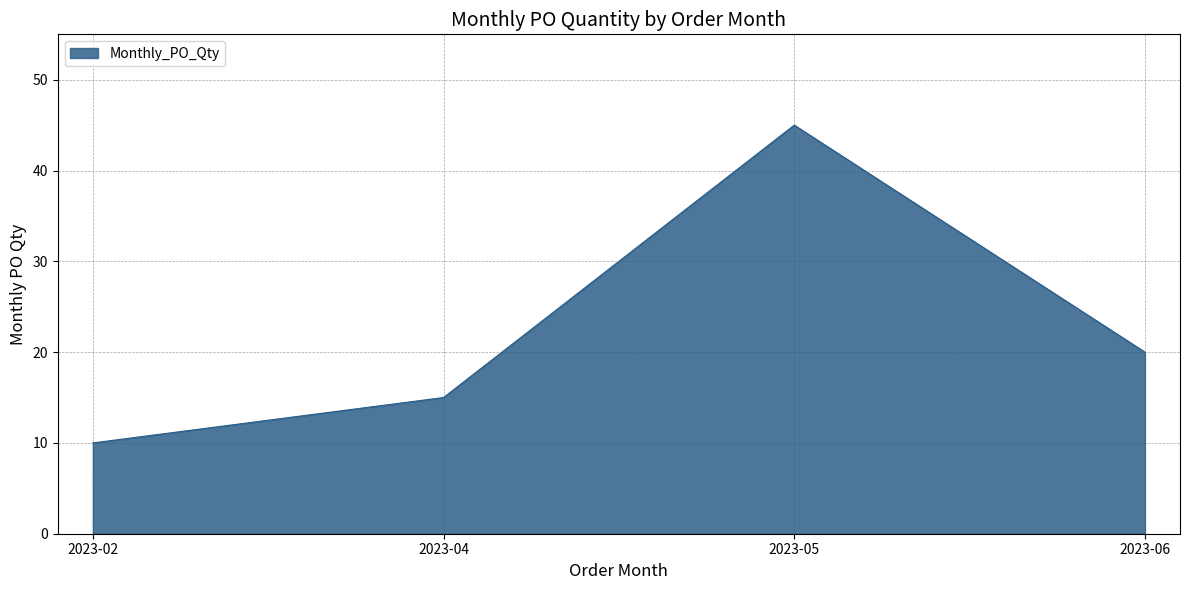

The value at 2023-02 is 10. True or false?

True